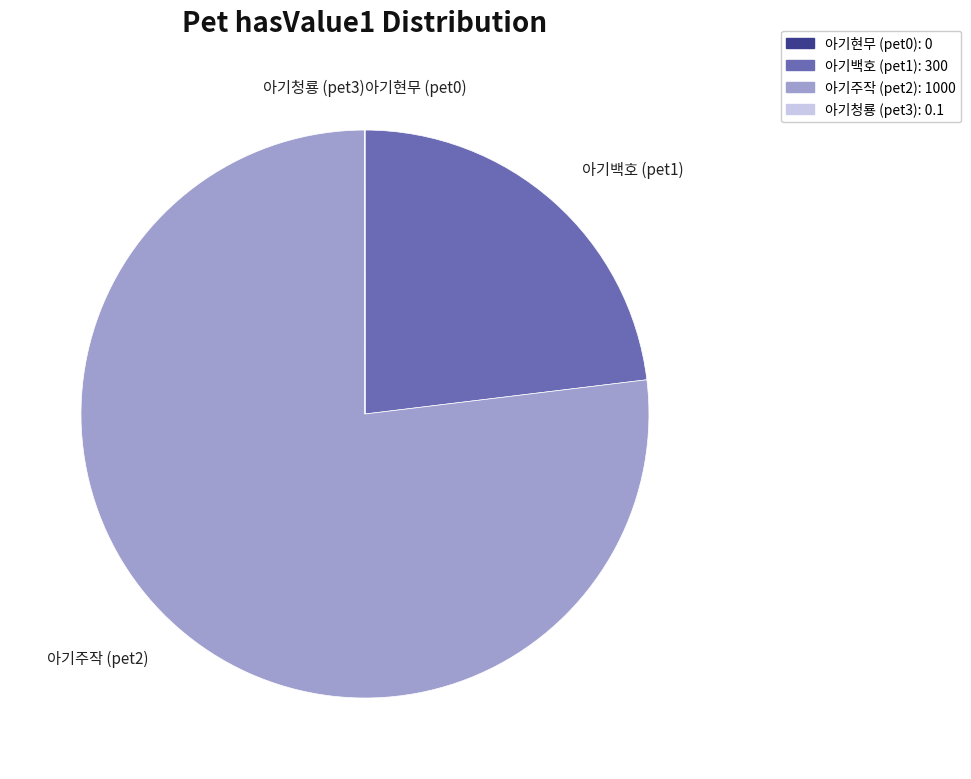

Which category accounts for the majority?

아기주작 (pet2)